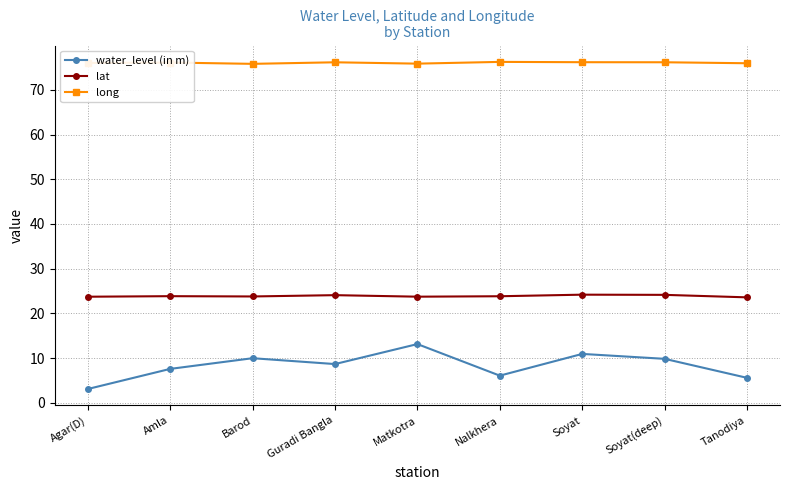

What is the average value of the water_level (in m) series?

8.3